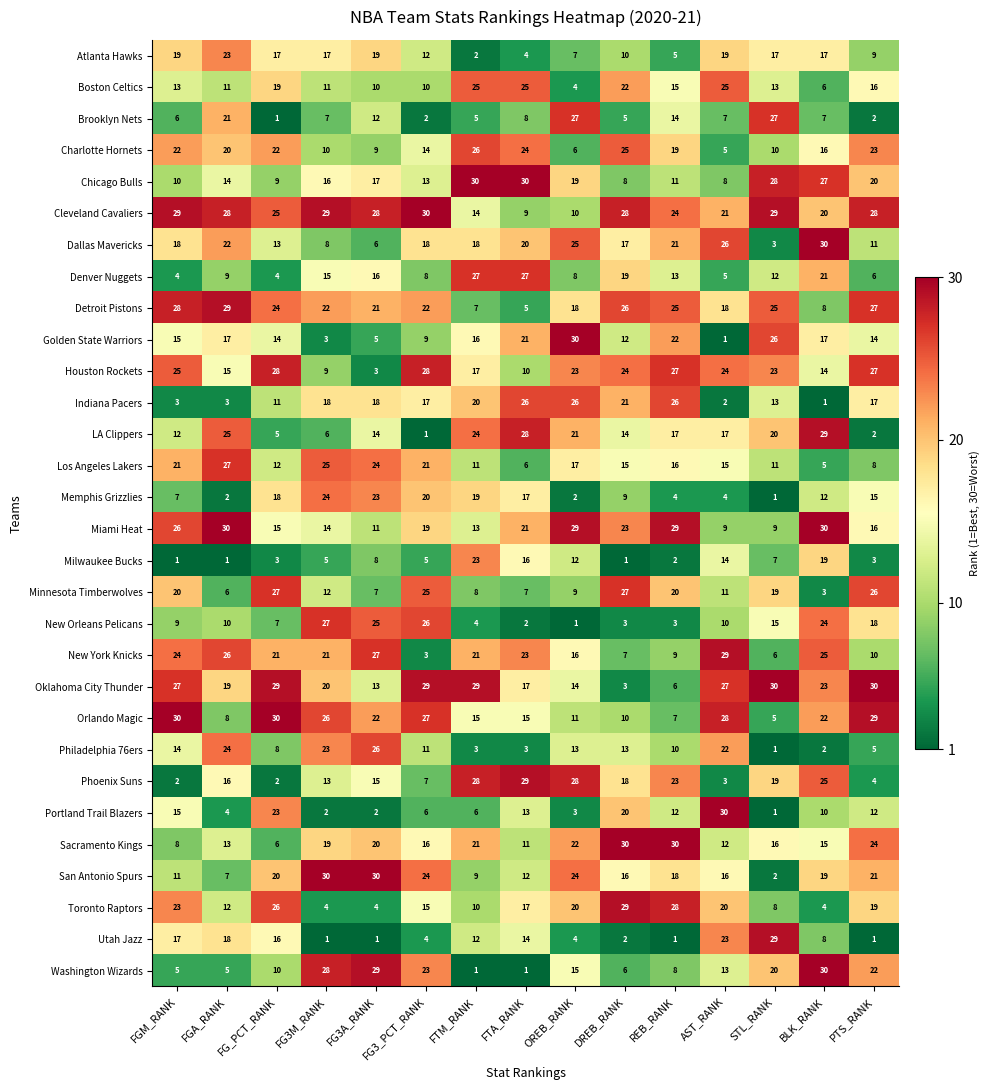

At which label does New York Knicks reach its peak?

AST_RANK